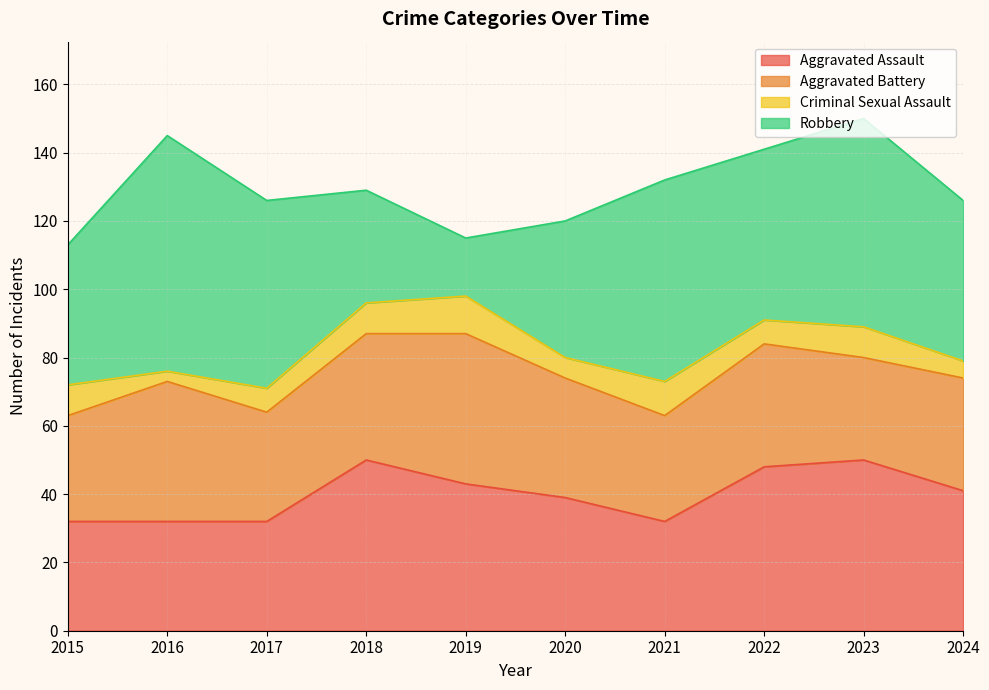

At which label does Criminal Sexual Assault first exceed 9?

2019